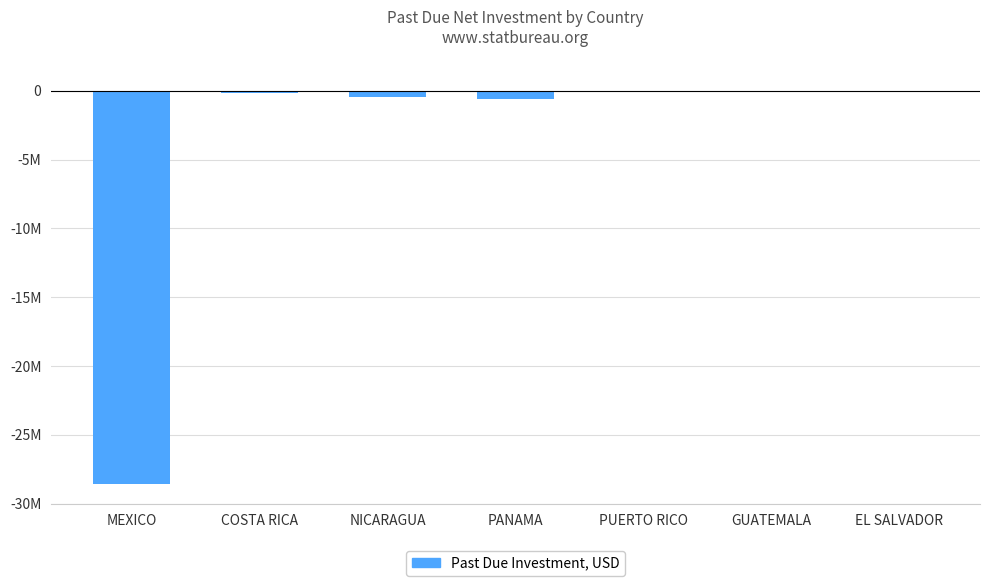

Is it true that the value at MEXICO is -28551031.5?

True